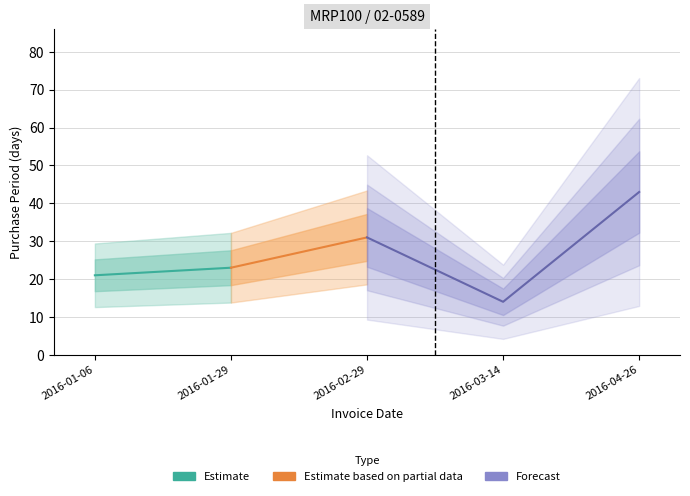

Is this an area chart (filled region under the line)?

No